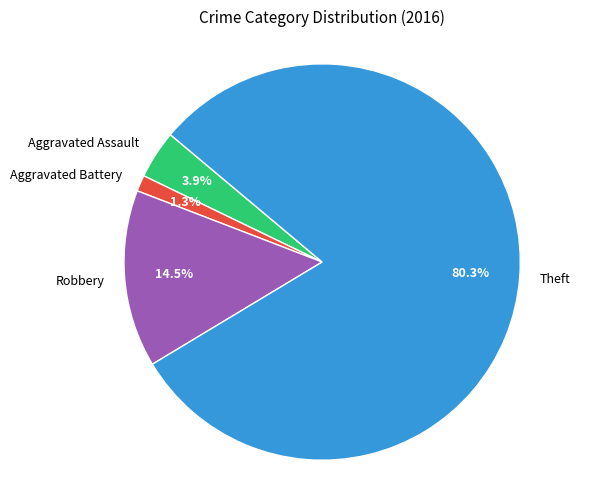

Does Theft represent more than half of the total?

Yes